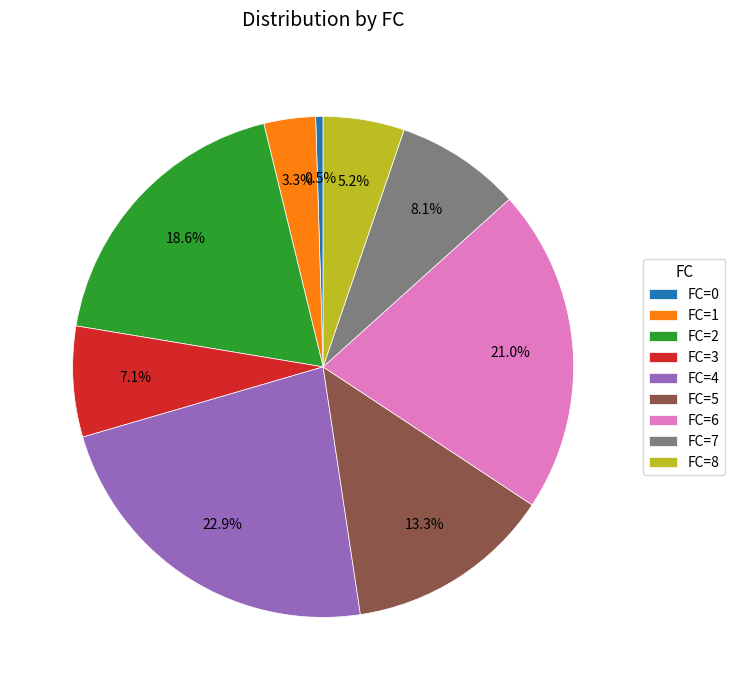

Rank the categories by value from highest to lowest.

FC=4, FC=6, FC=2, FC=5, FC=7, FC=3, FC=8, FC=1, FC=0